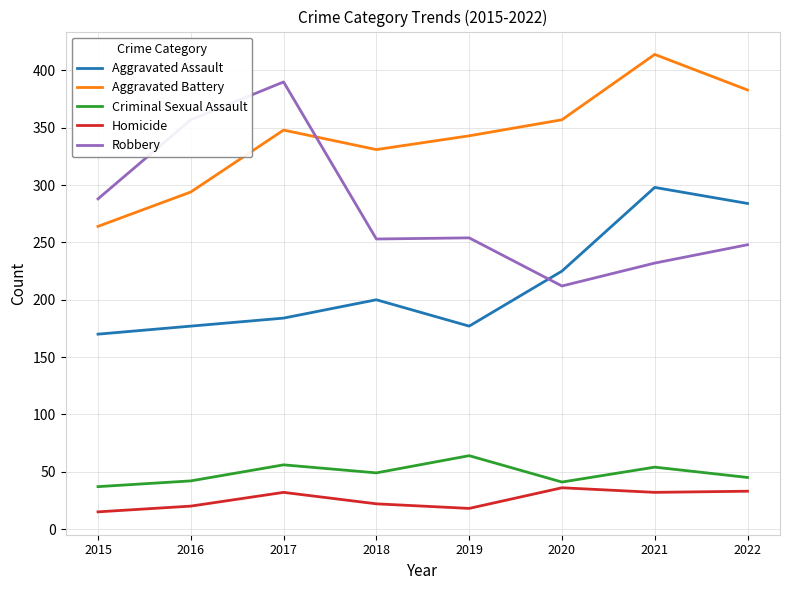

What are all the series names shown in the legend?

Aggravated Assault, Aggravated Battery, Criminal Sexual Assault, Homicide, Robbery